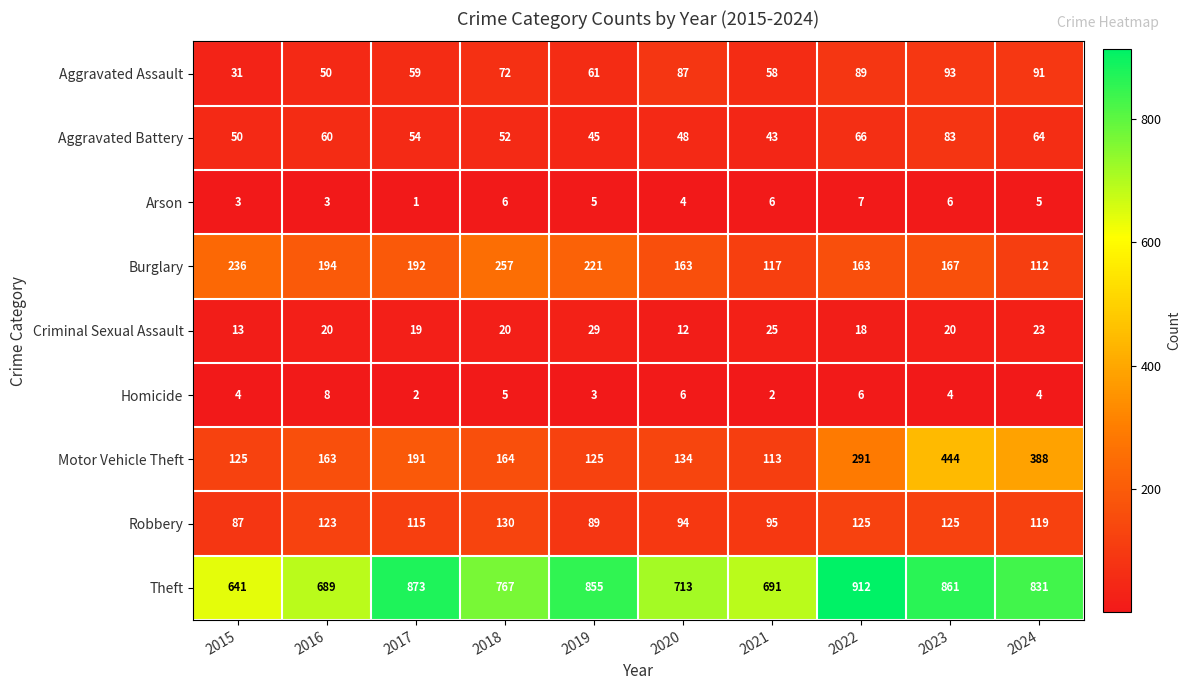

What is the maximum value shown in the chart?

912